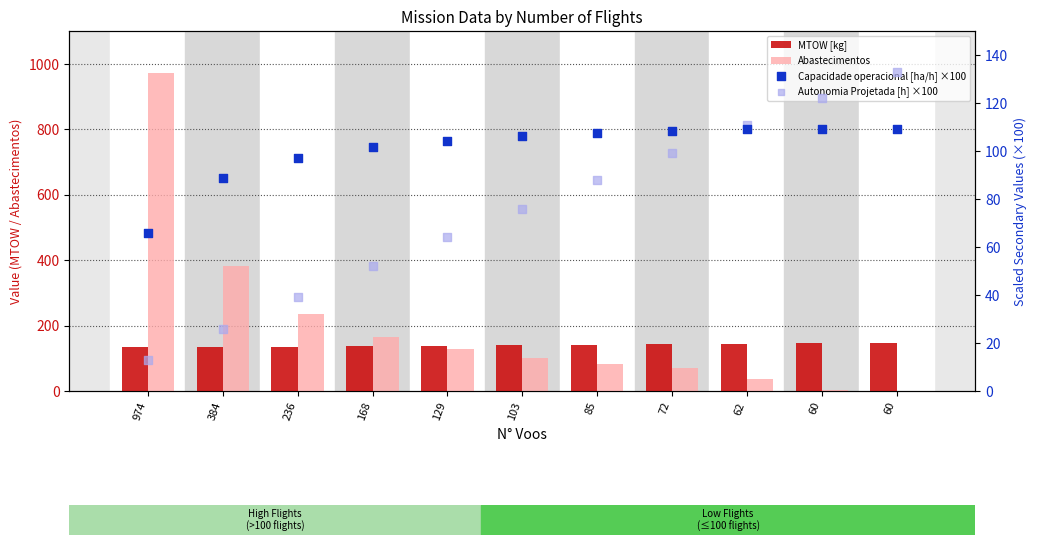

Which series contains the lowest Y value?

Abastecimentos